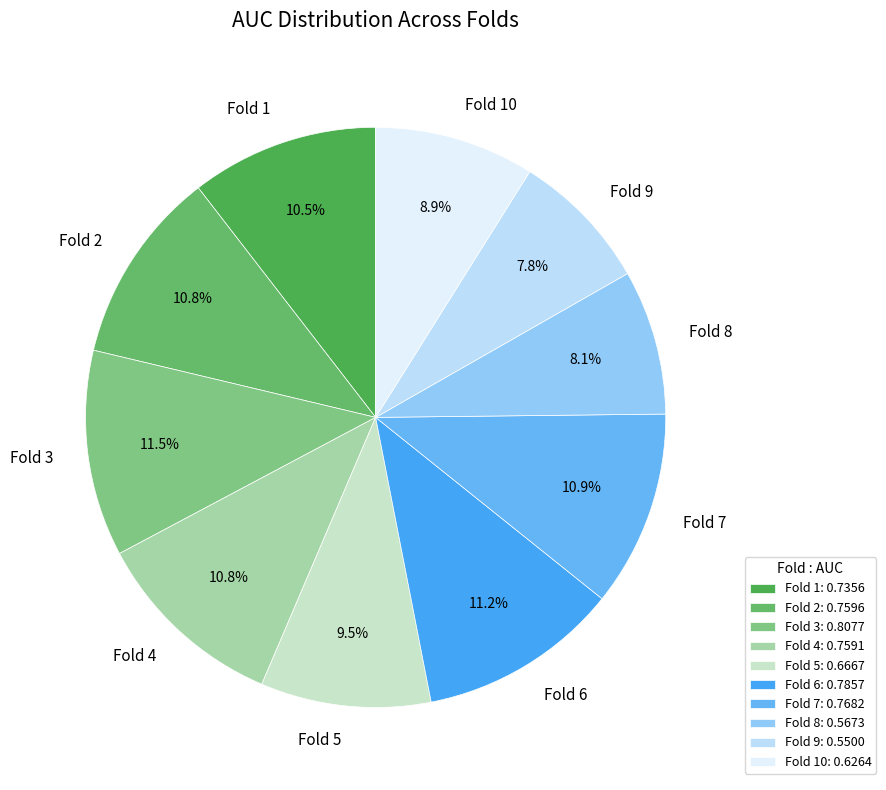

The Fold 8 slice represents 20% of the pie. True or false?

False